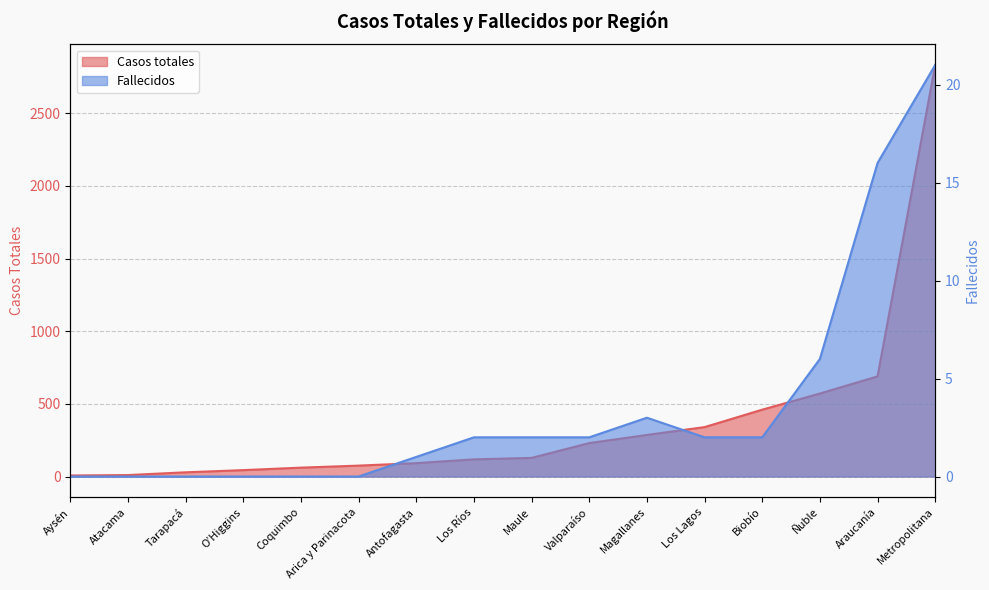

True or false: Fallecidos and Casos totales intersect in this chart.

False